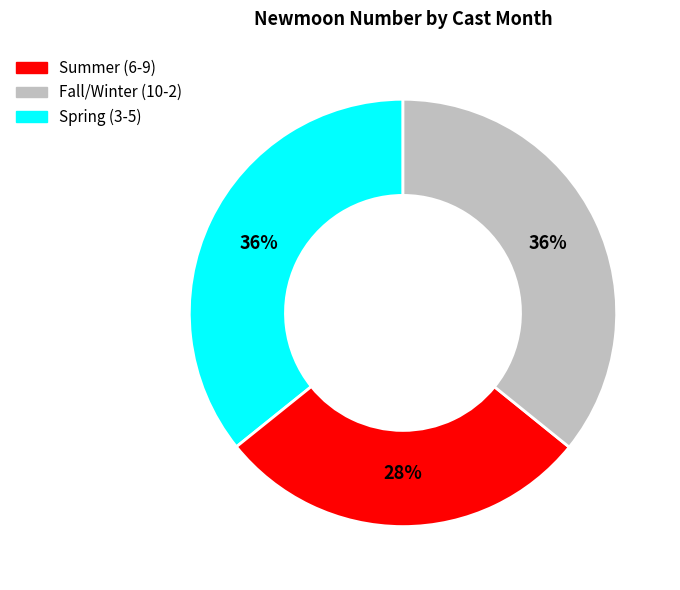

To the nearest percent, what is the average slice percentage?

33%